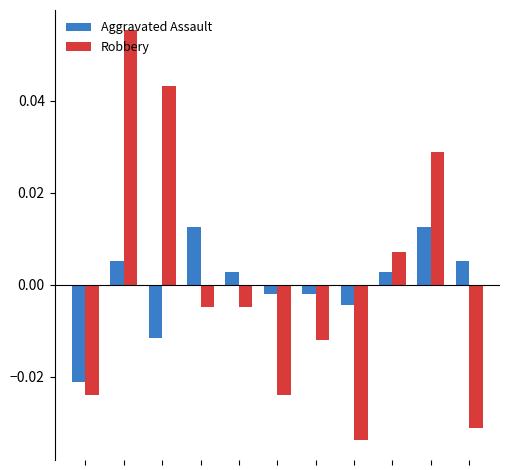

How many data points in Robbery are above 0?

4